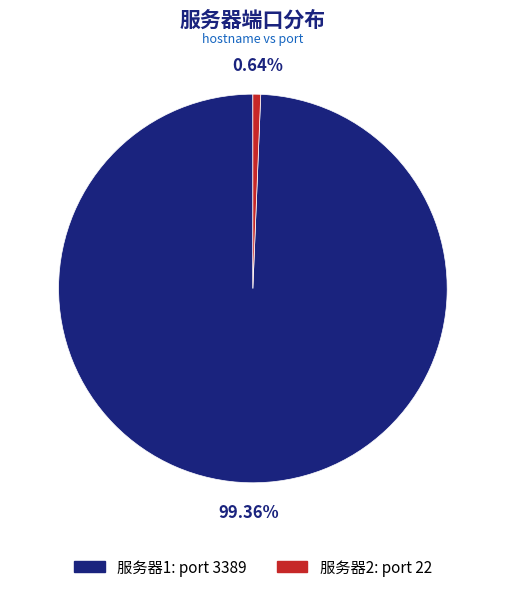

Which category has the smallest portion of the pie?

服务器2